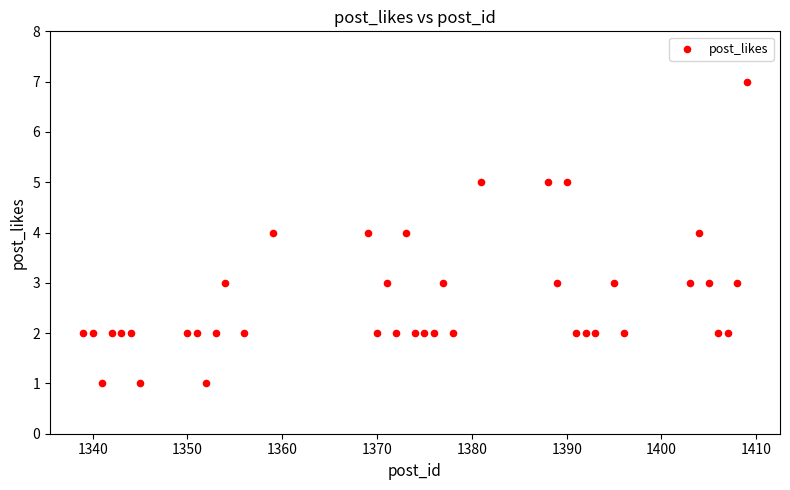

What is the range of X values (max minus min)?

70